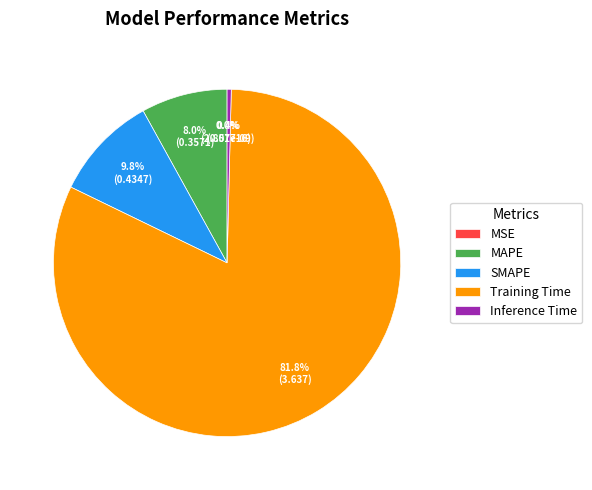

Rank the categories by value from lowest to highest.

MSE, Inference Time, MAPE, SMAPE, Training Time